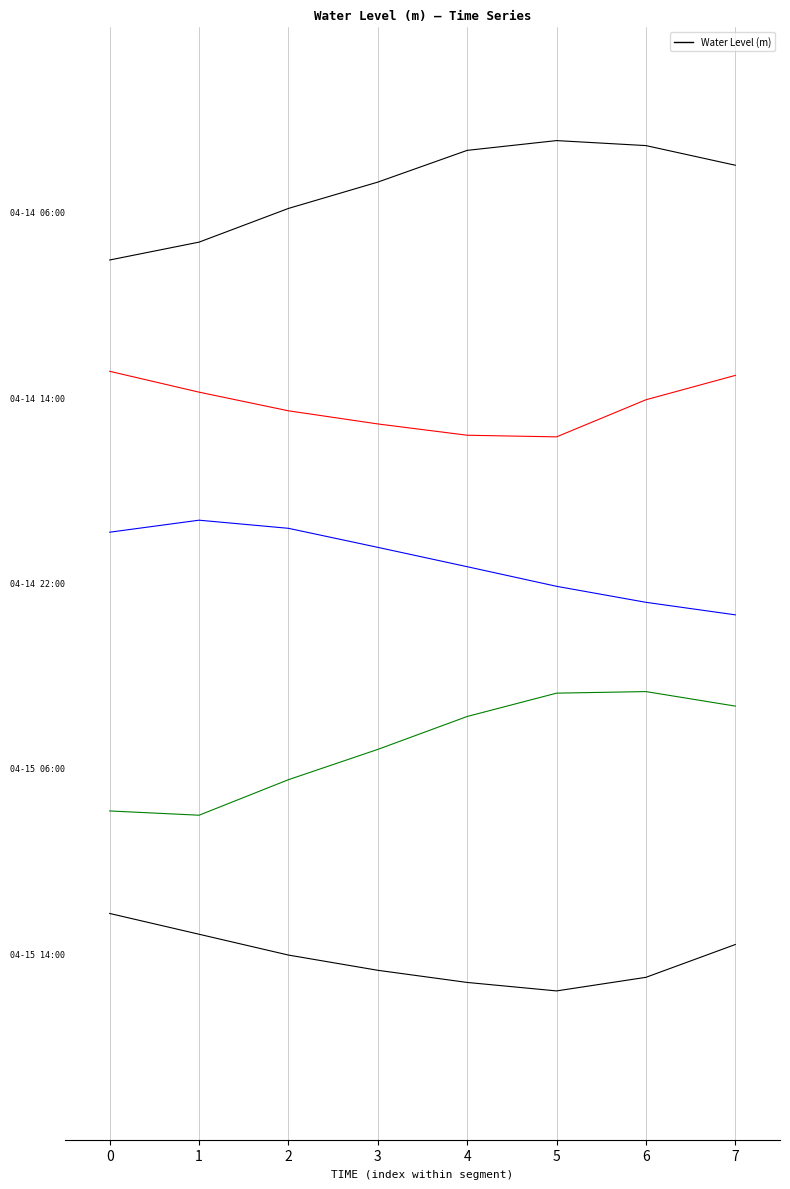

Does the chart display data point markers on the line(s)?

No